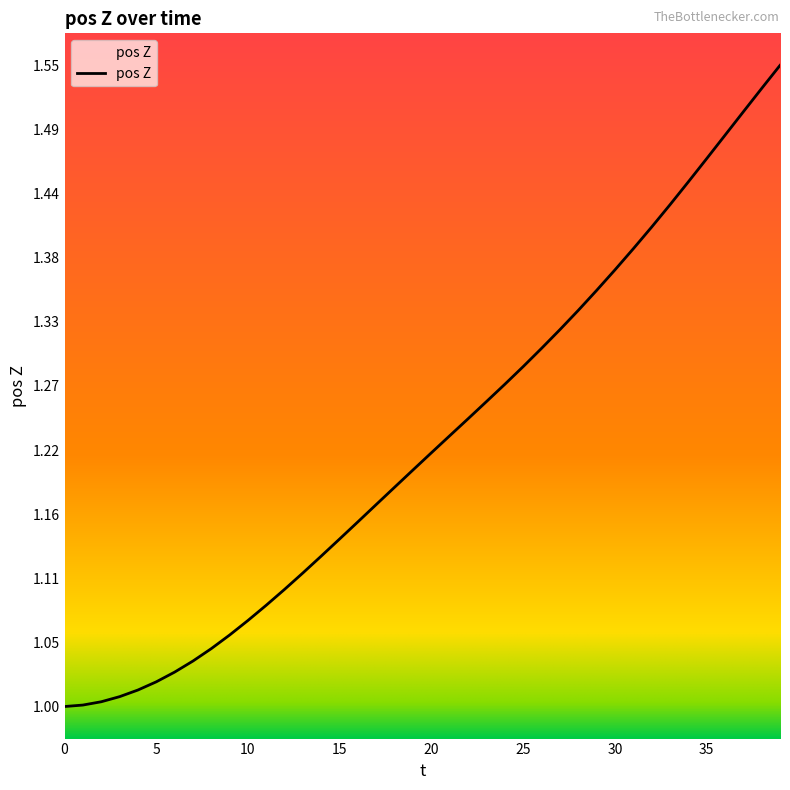

What is the value of the 16th point from the left?

1.1